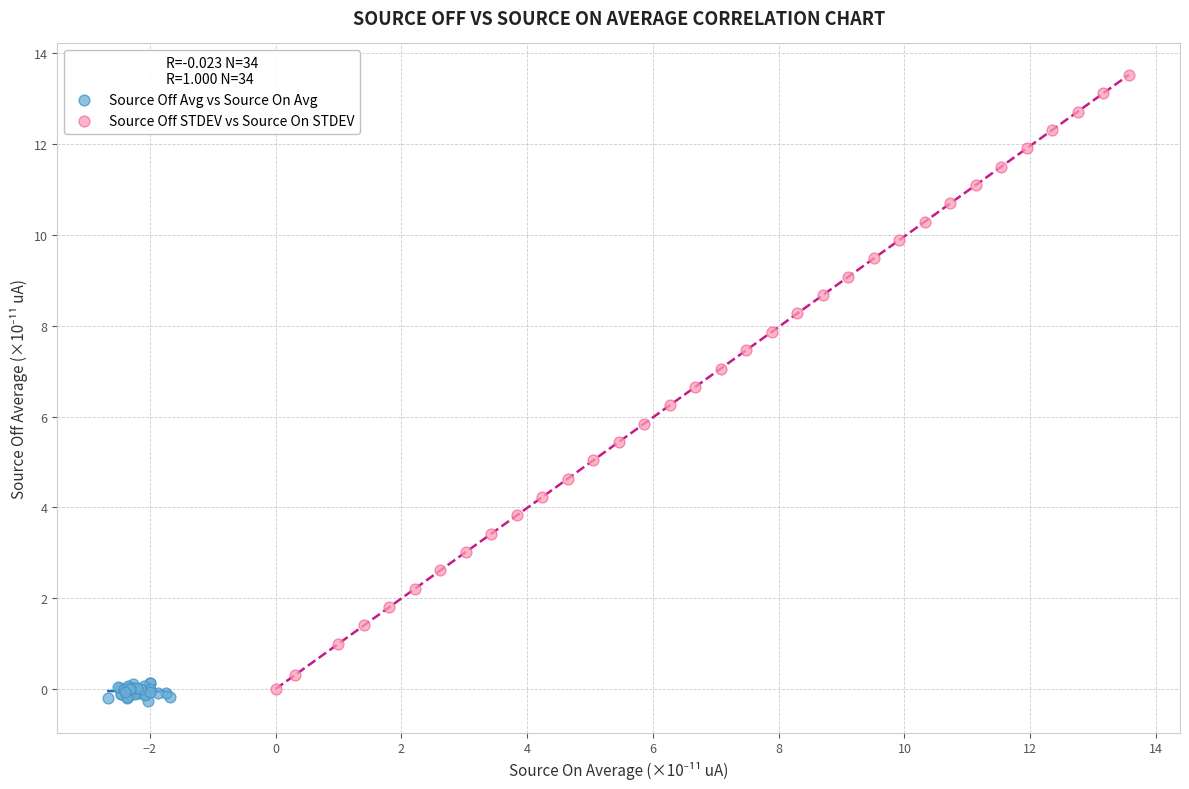

Which series has the widest spread of Y values?

Source Off STDEV vs Source On STDEV